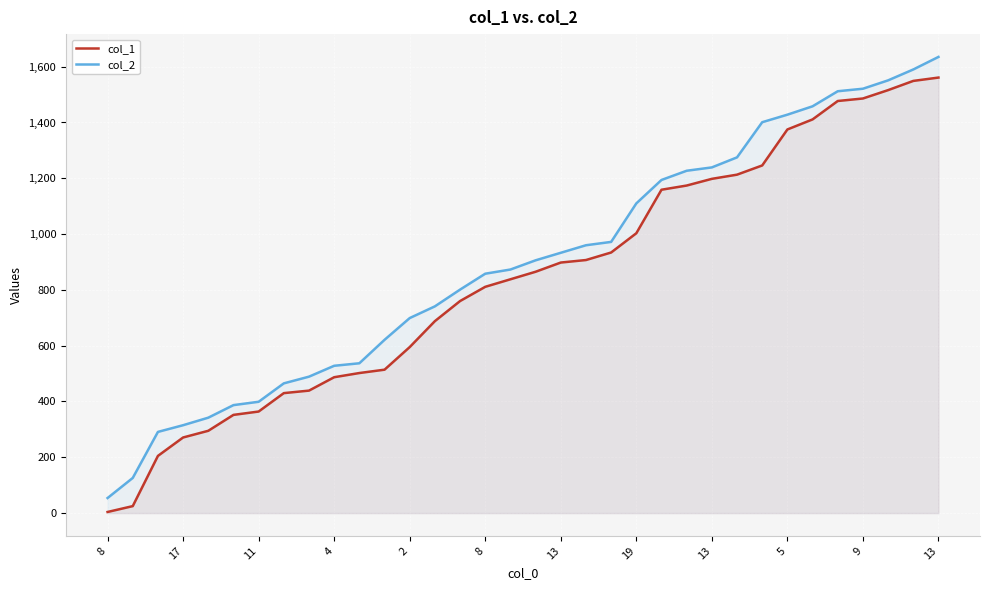

What is the label of the 18th point from the right?

16